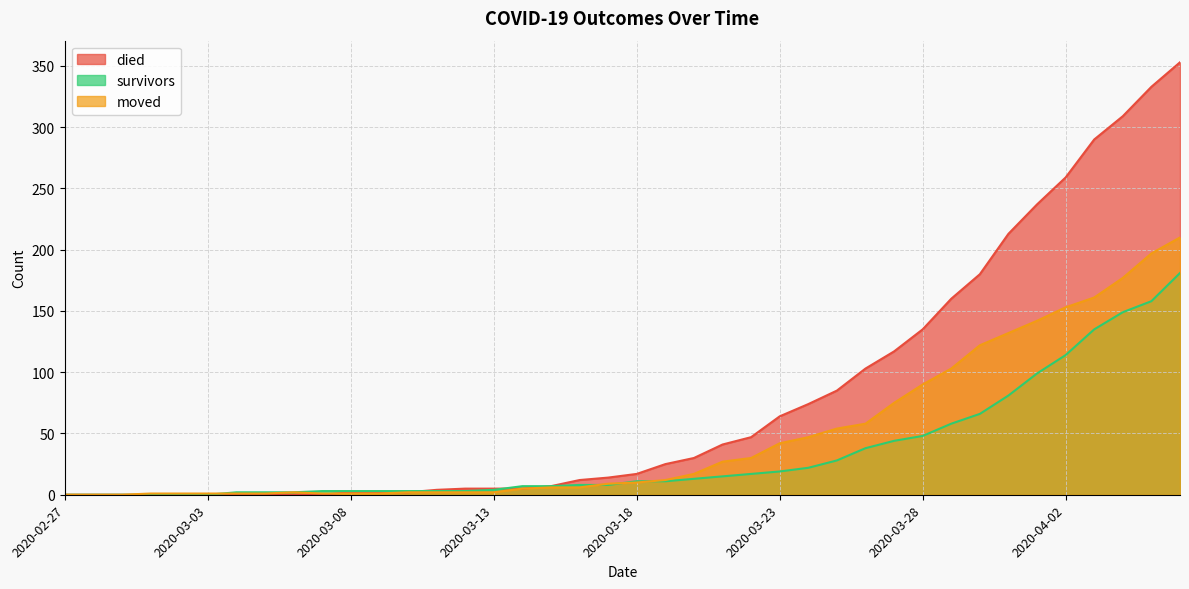

At which category does the chart reach its minimum across all series?

2020-02-27